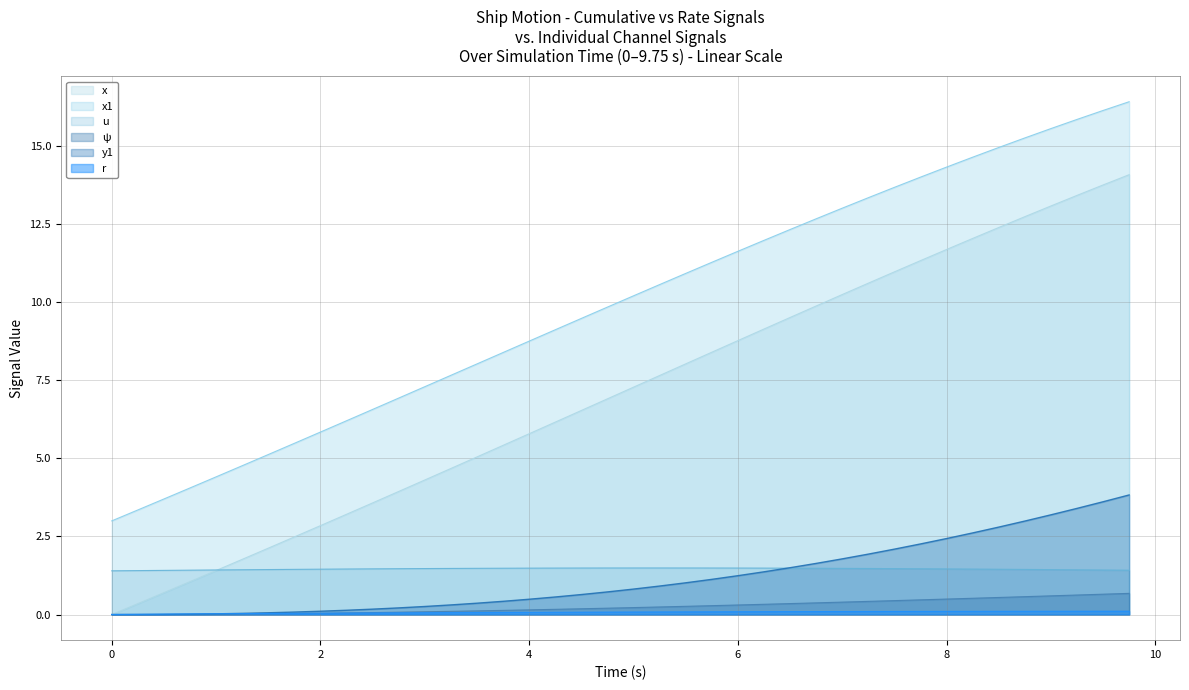

Which series has the largest range (max minus min)?

x